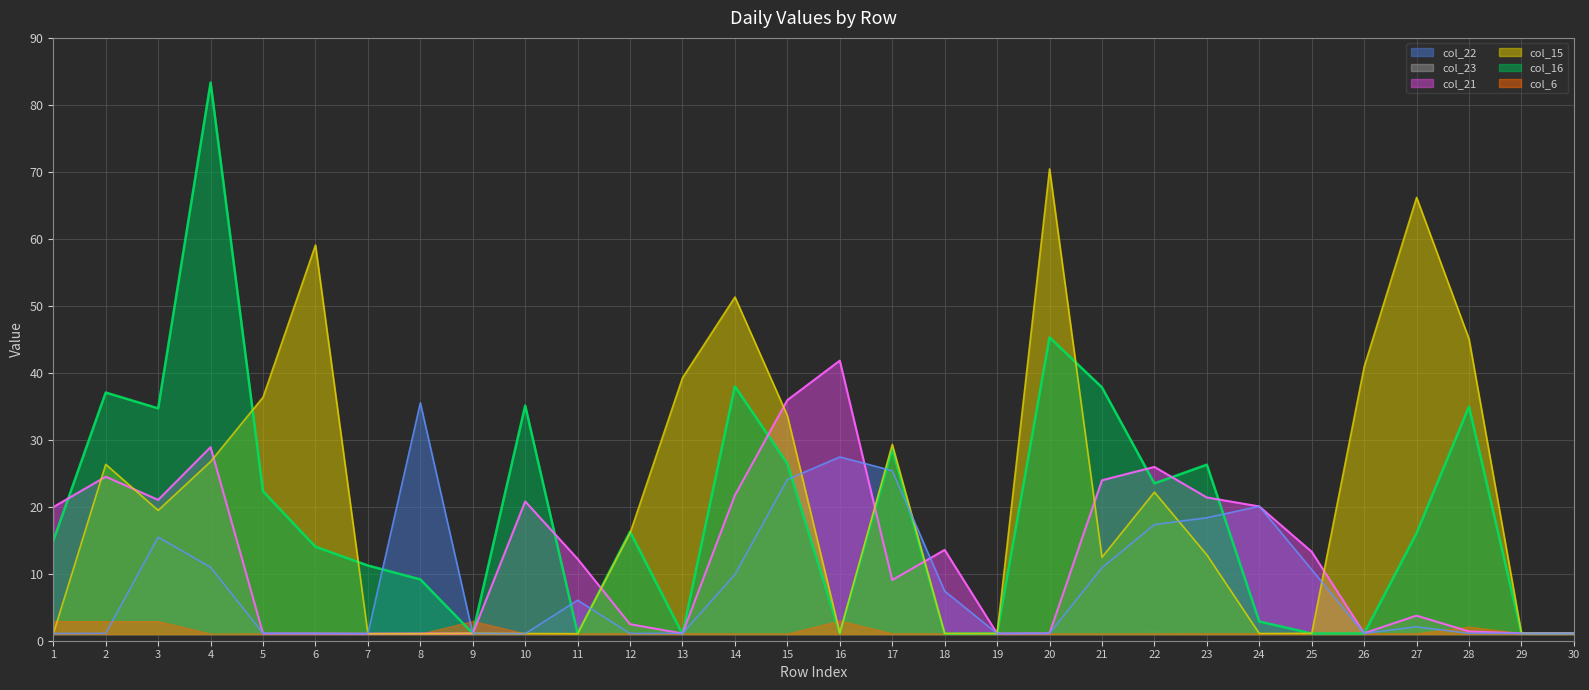

Is the value of col_15 at 12 greater than the value of col_22 at 9?

Yes